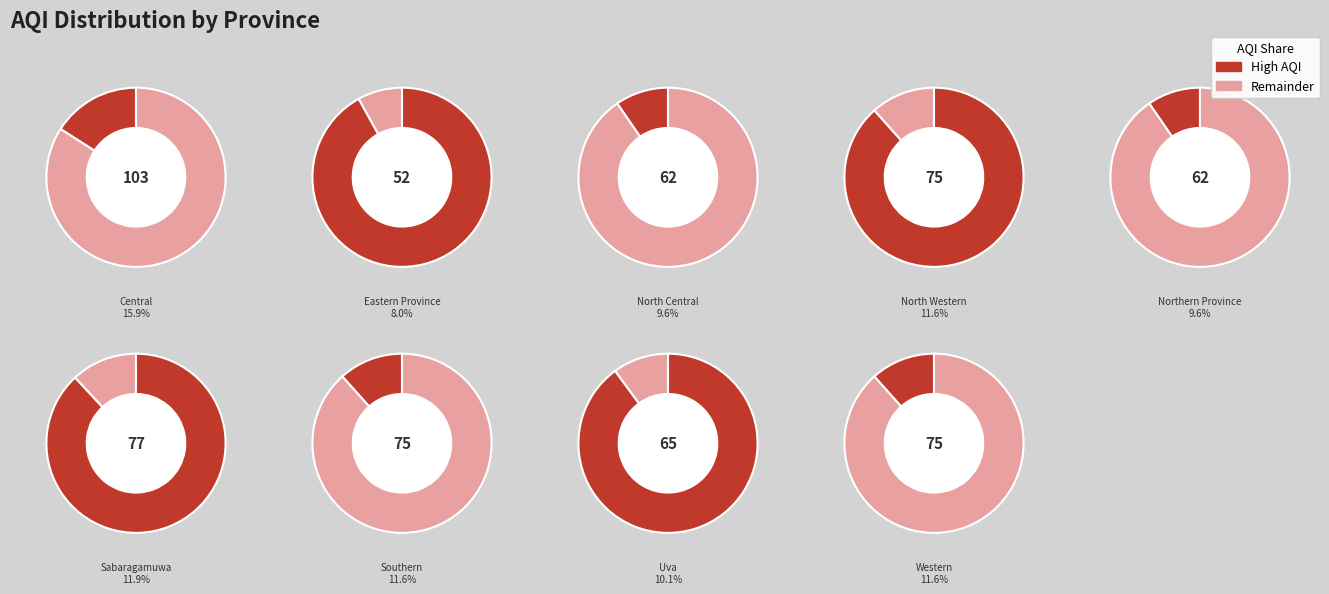

What is the total percentage of Western and Uva?

21.7%